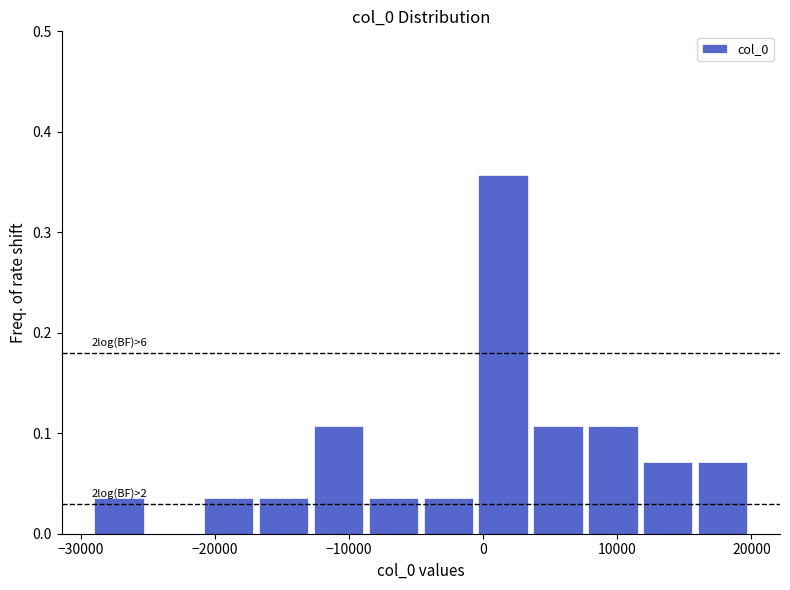

Over which range of the x-axis is the bar tallest?

-1000 to 4000